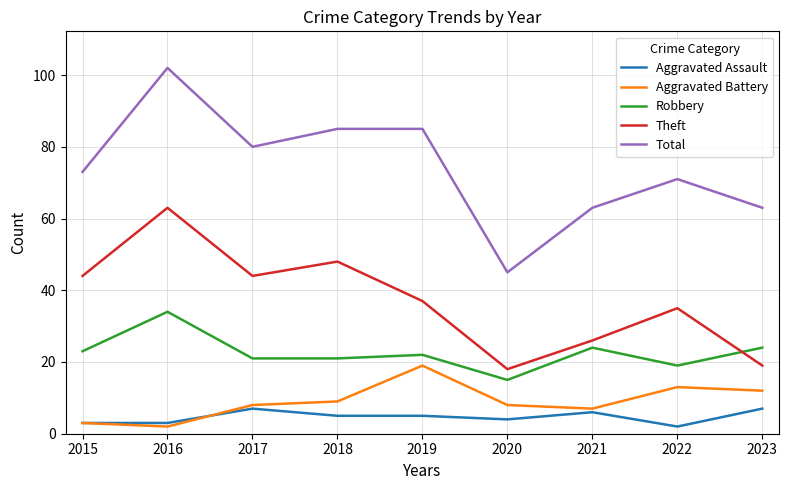

What is the minimum value shown in the chart?

2